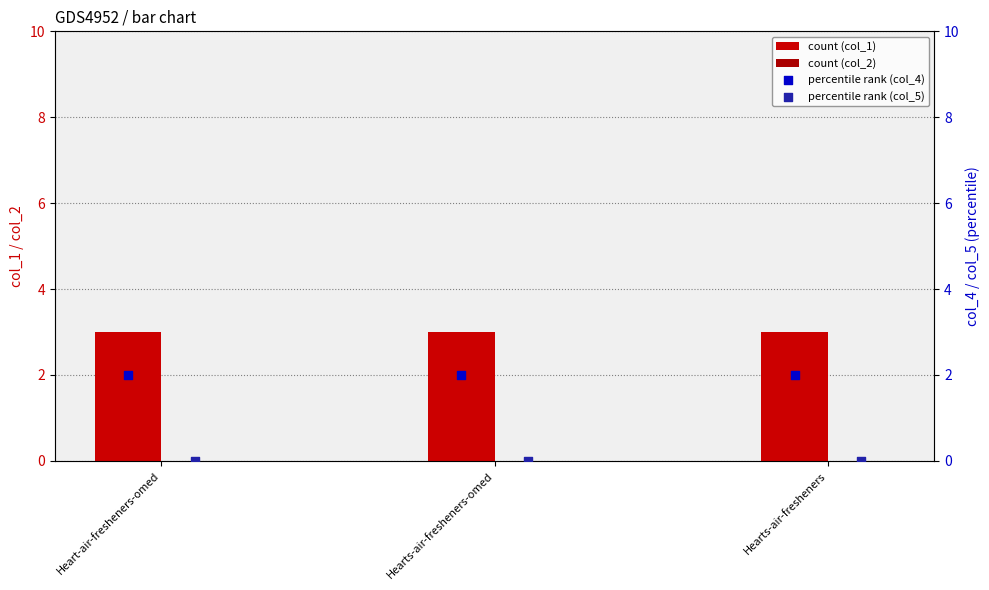

What are all the series names shown in the legend?

col_1, col_2, col_4, col_5